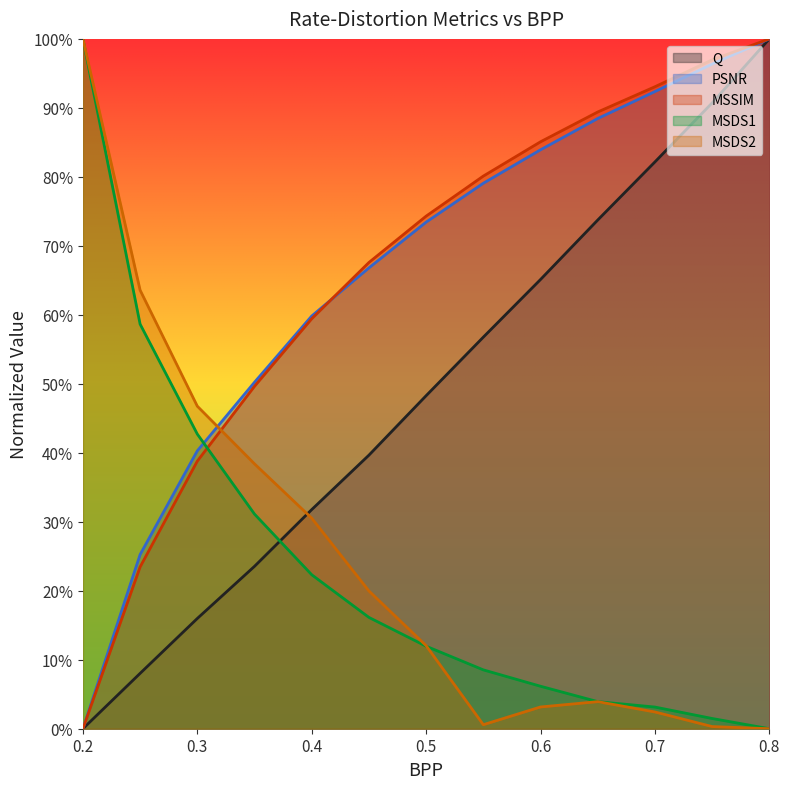

Where do PSNR and MSDS2 first cross each other?

0.3 and 0.35